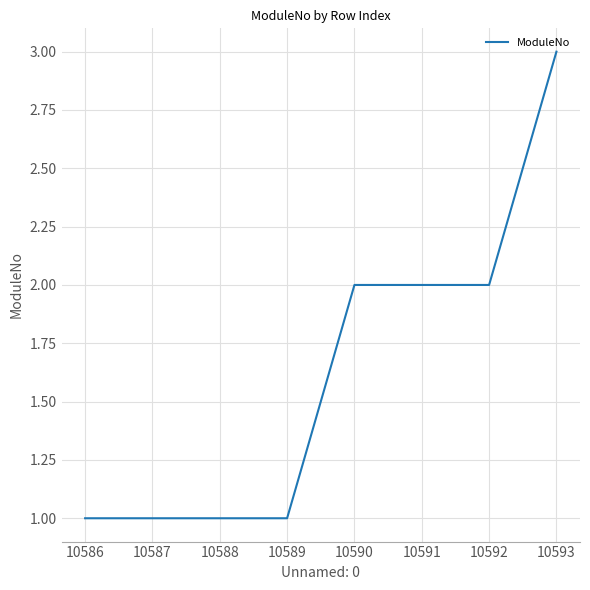

What is the change in value from 10587 to 10591?

+1